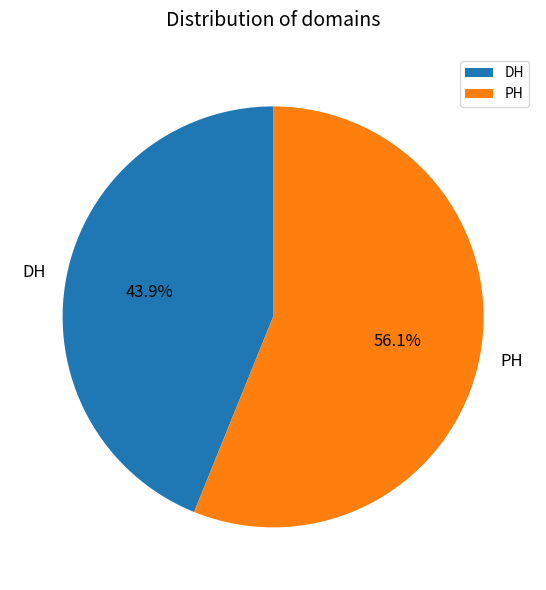

Is PH the majority of the pie?

Yes